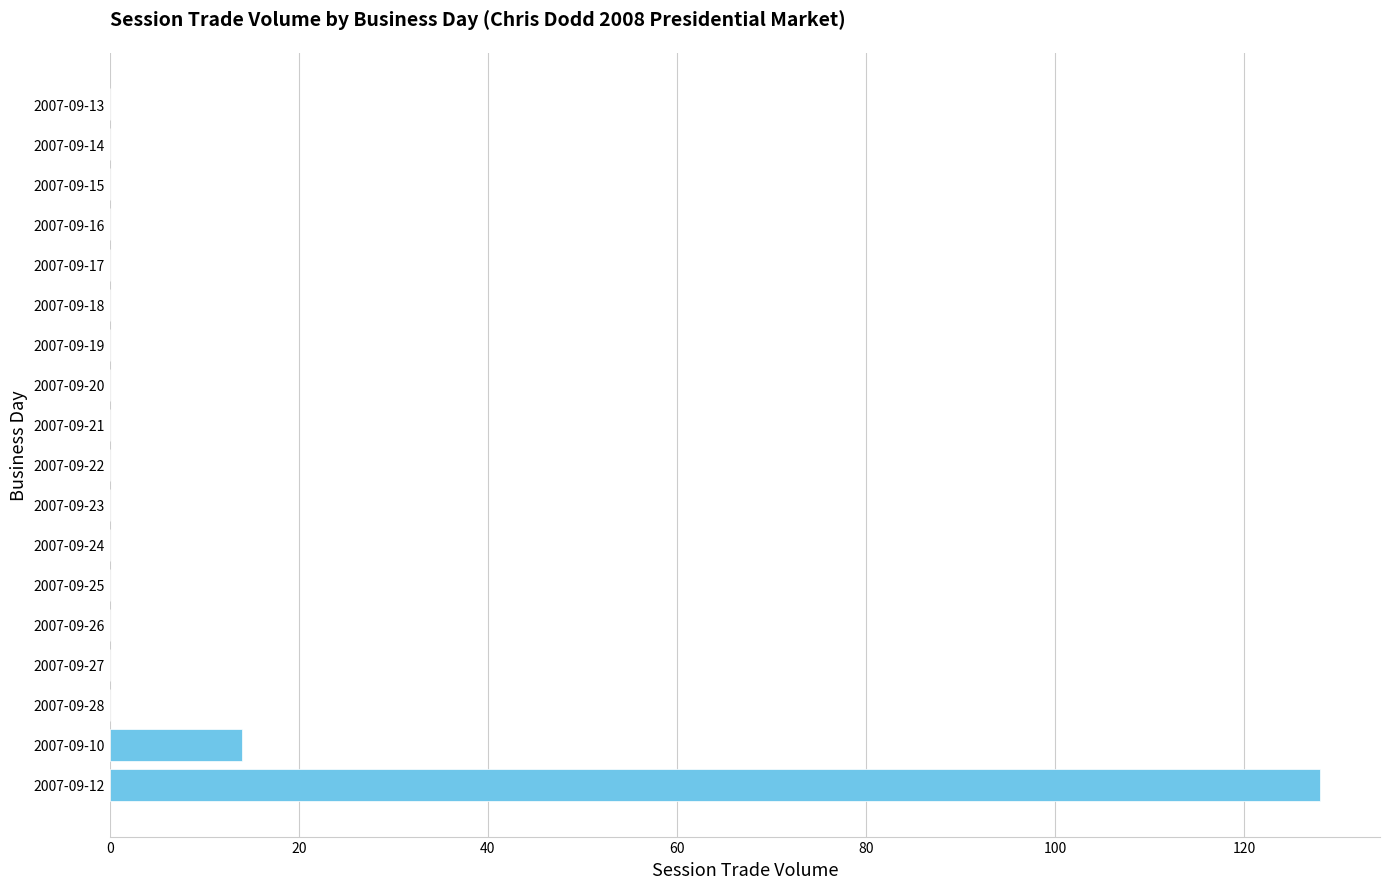

How many categories are shown in the chart?

18